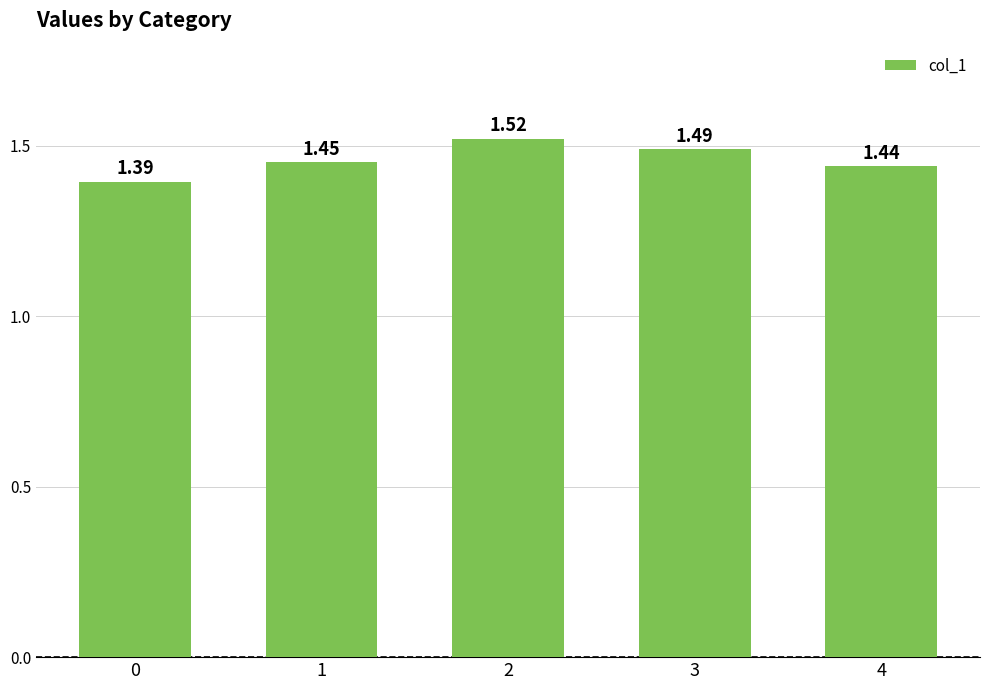

What is the sum of the values at 4 and 2?

3.0